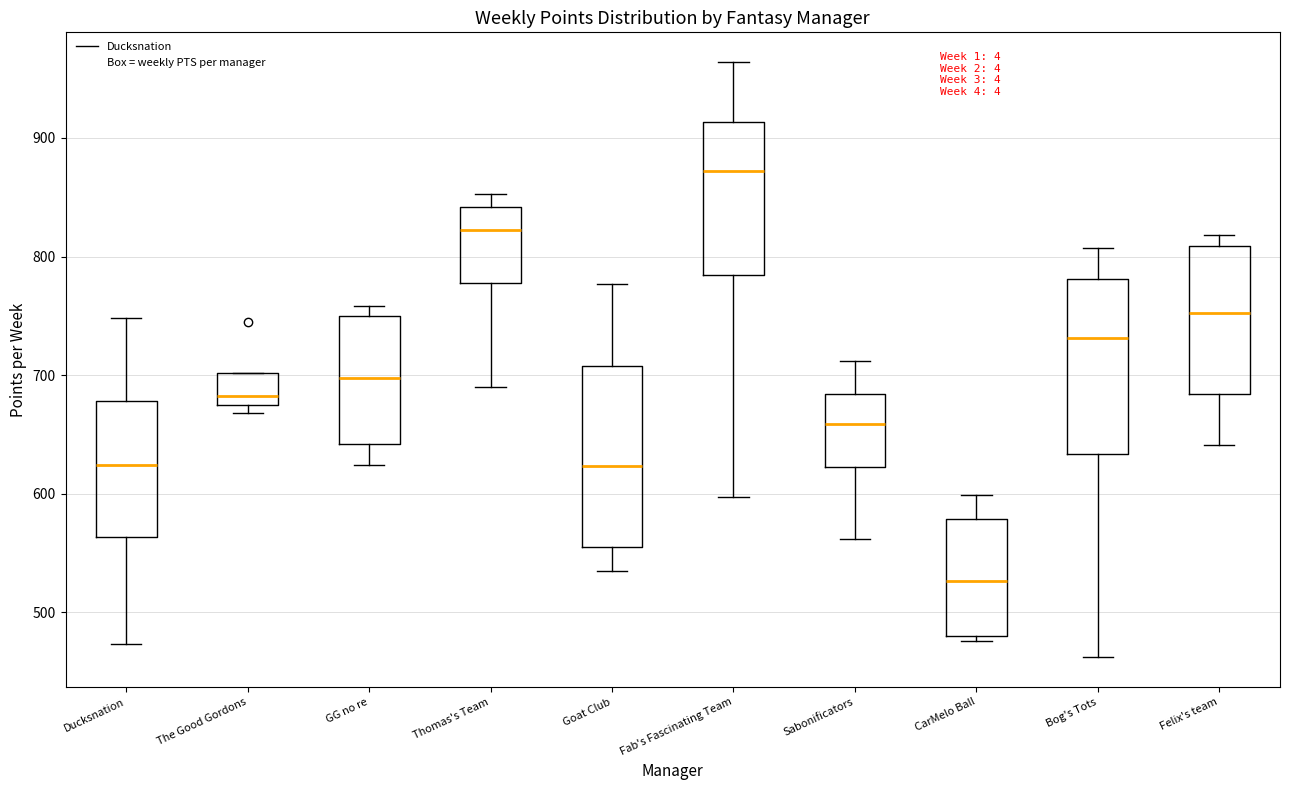

Where is the lower edge of the box for The Good Gordons on the y-axis? The values are not printed on the chart, so give them approximately, as read against the axis.

670